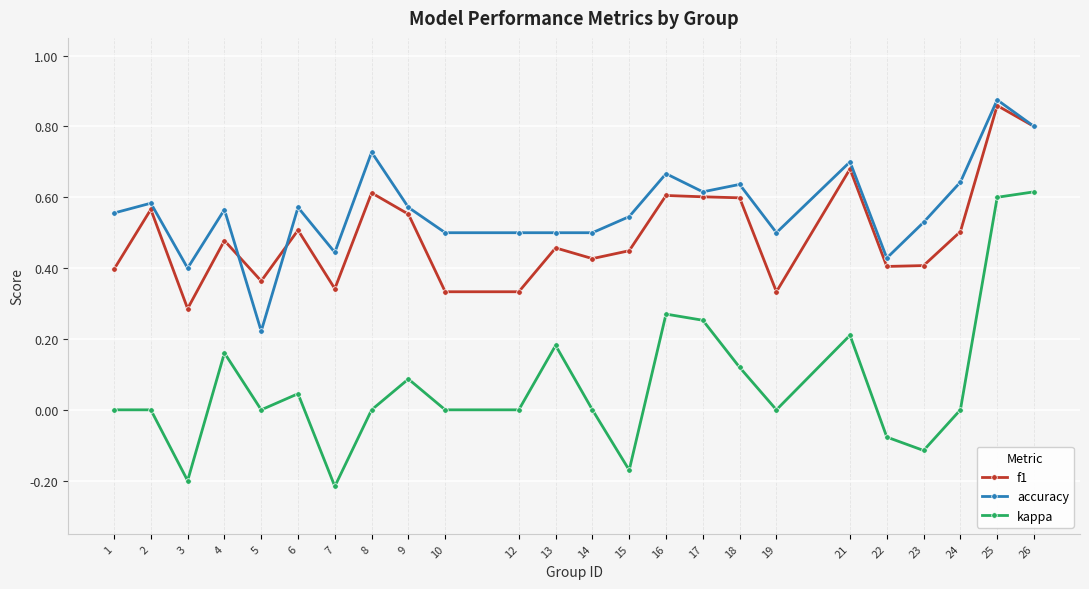

At which category does the chart reach its peak across all series?

25